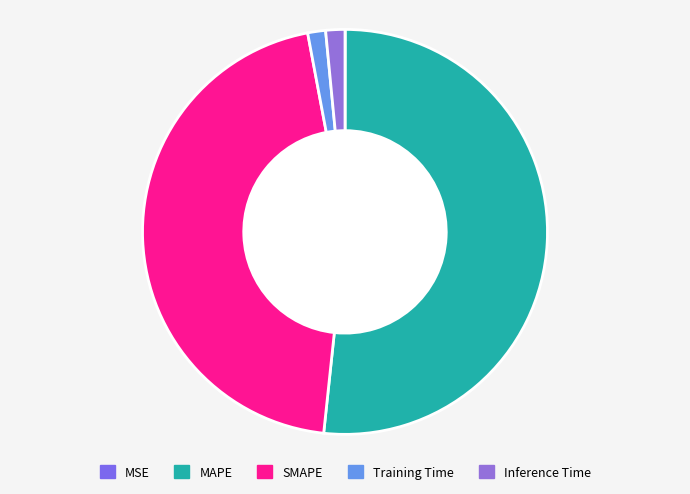

Is MAPE the majority of the pie?

Yes